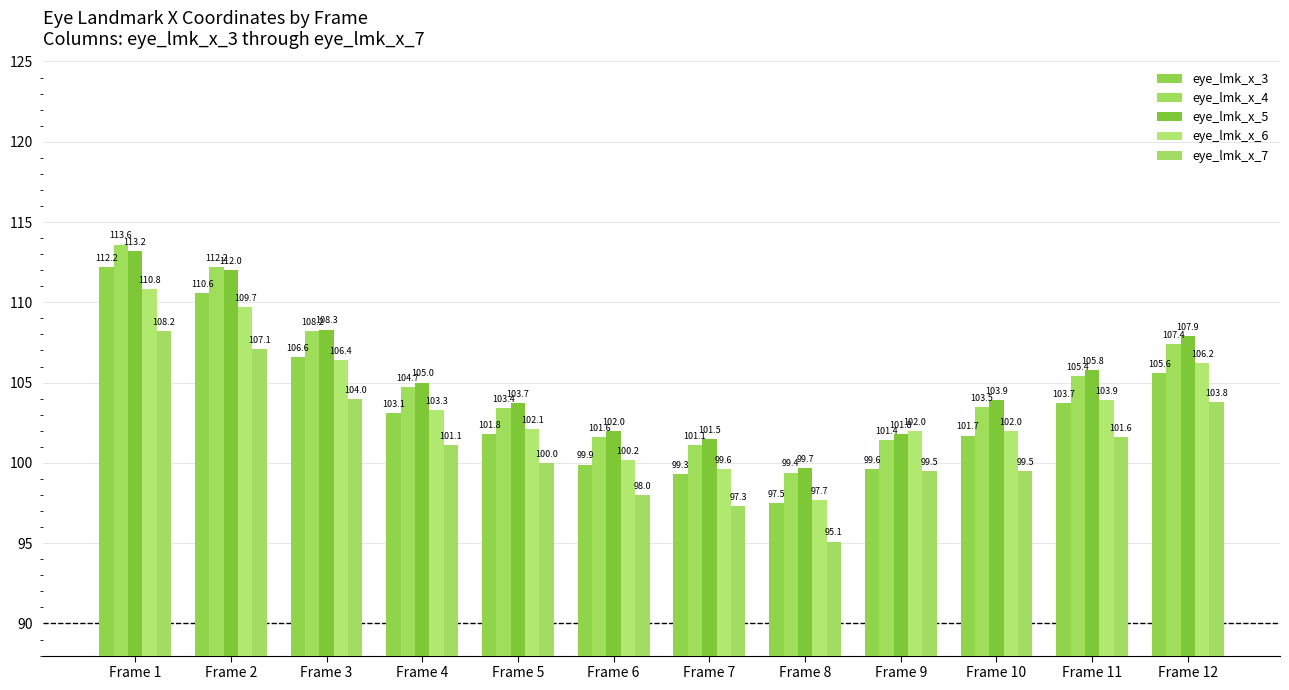

What is the sum of the eye_lmk_x_4 values at Frame 11 and Frame 6?

207.0